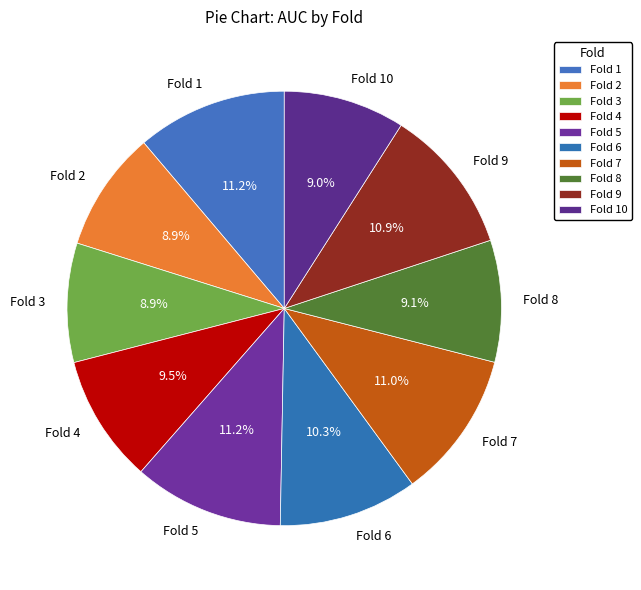

What percentage is the Fold 2 slice, to the nearest percent?

9%